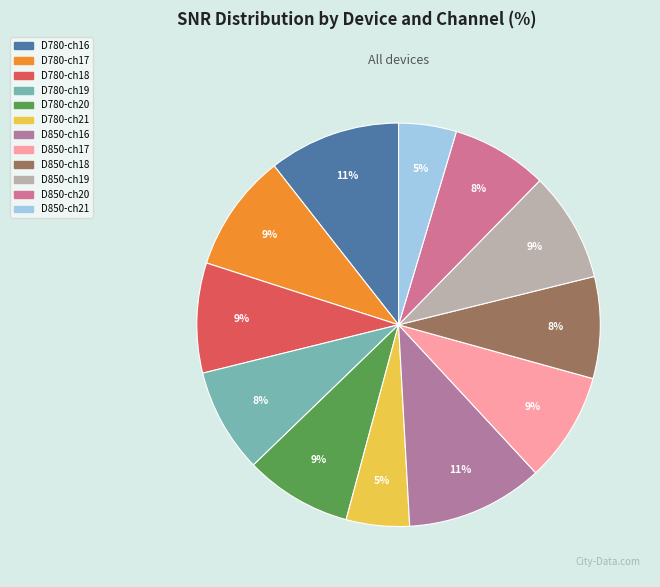

Combined, what portion of the pie is D780-ch16 and D780-ch19?

18.9%